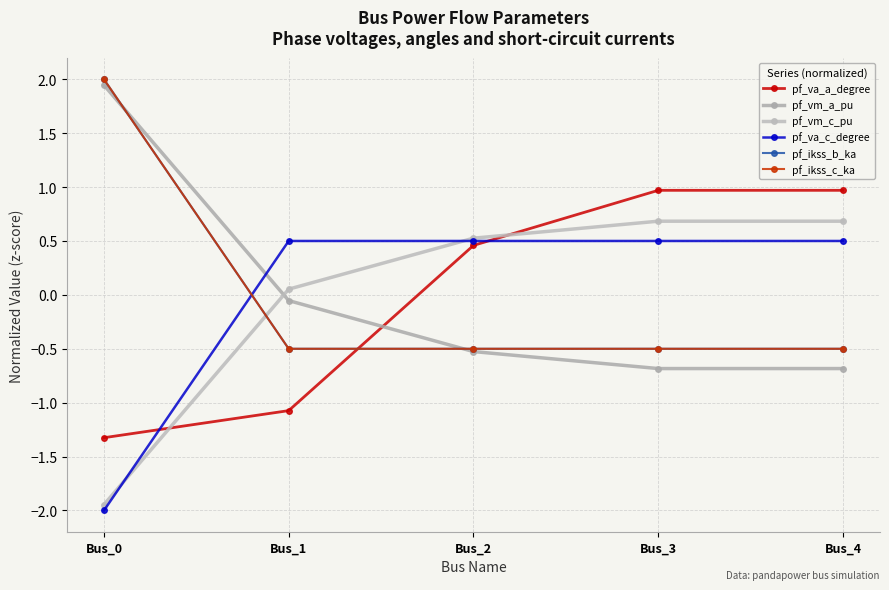

What is the value of the pf_ikss_c_ka point at the 4th from the left?

-0.5